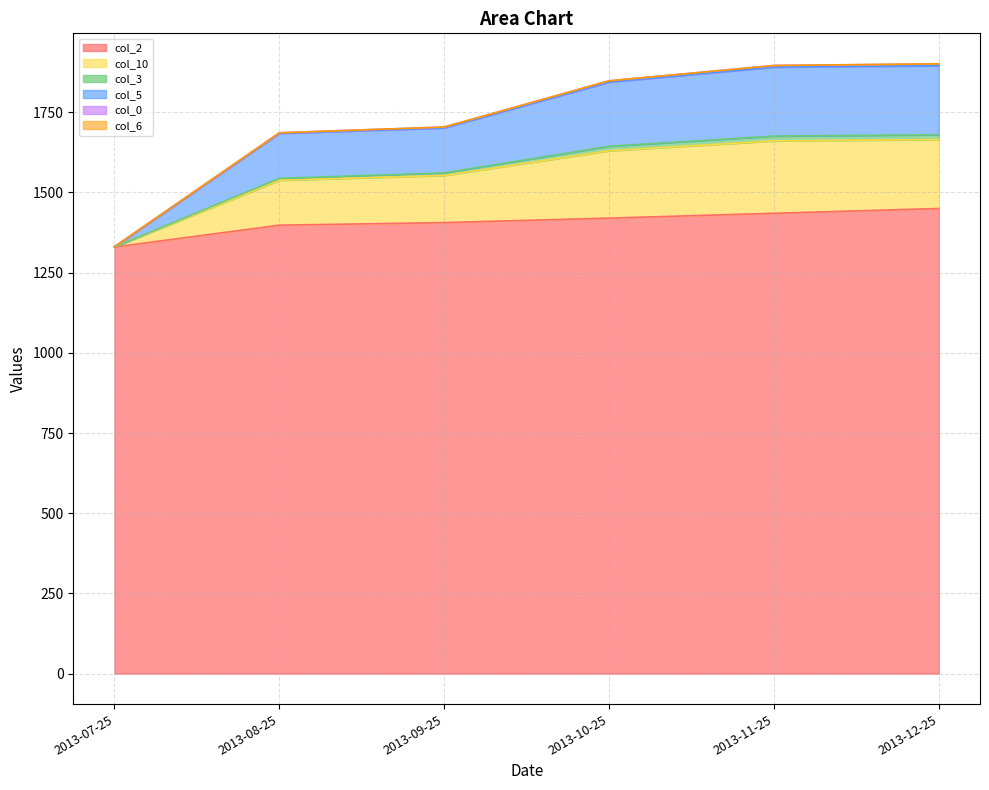

What is the minimum value for col_2?

1330.0